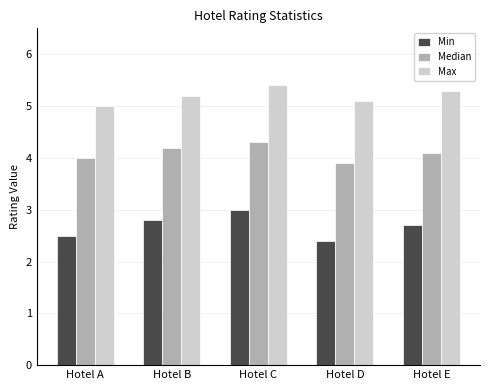

True or false: Median has a value of 6.7 at Hotel C.

False